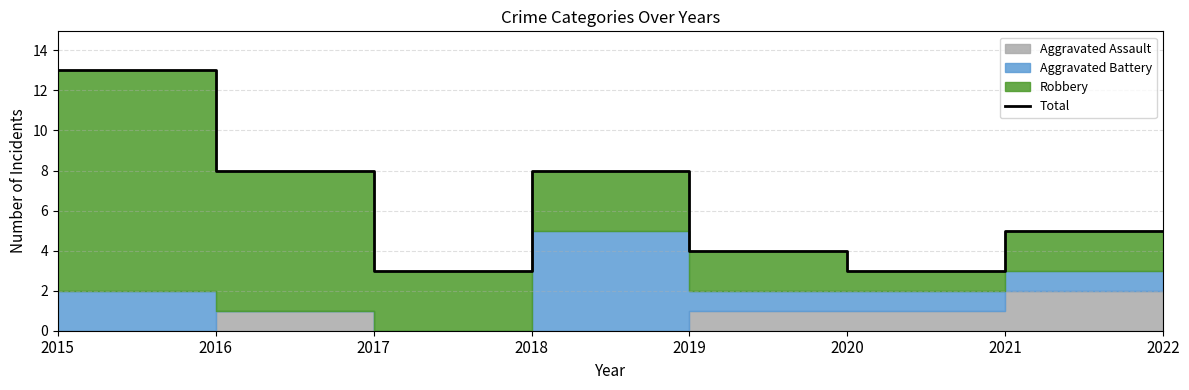

Is it true that the value at 2016 is 4?

False